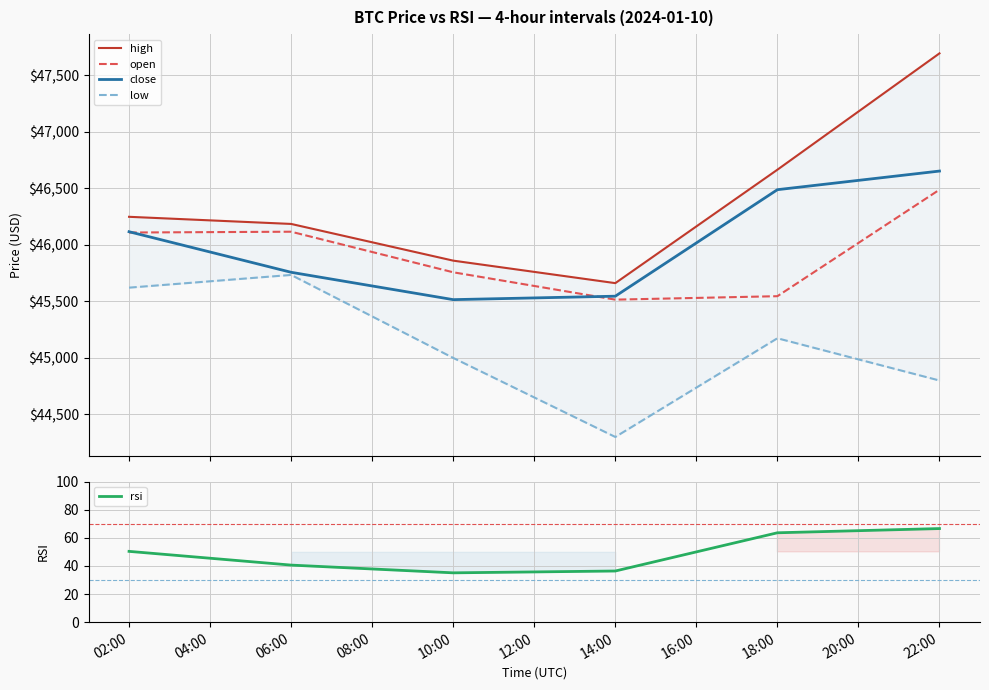

What is the maximum value for close?

46654.0